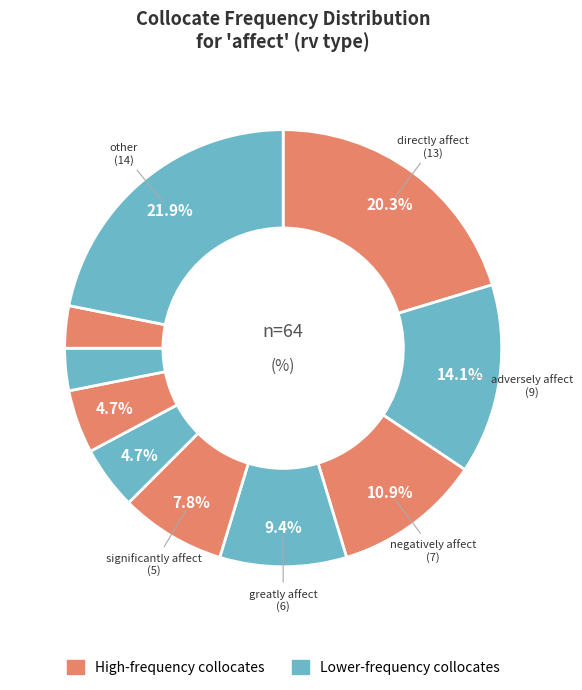

To the nearest percent, what is the difference between the largest and smallest slice percentages?

19%